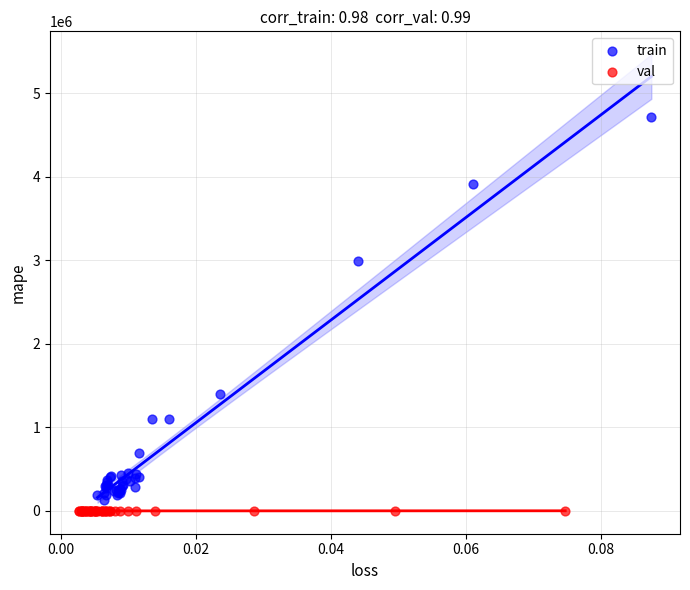

Which series contains the lowest Y value?

val